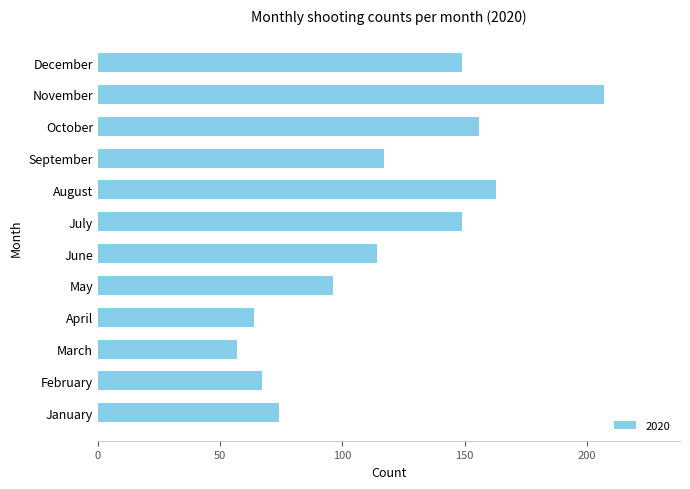

Is it true that the value at November is 280?

False